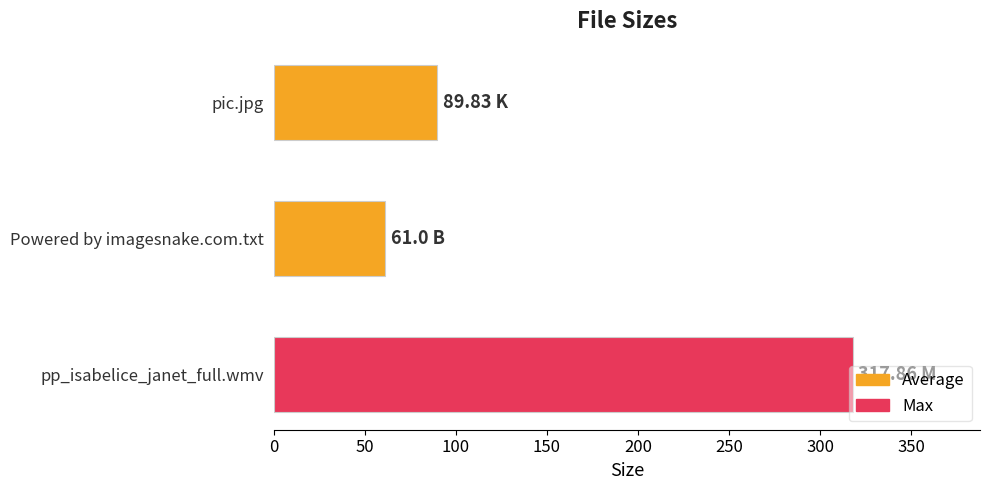

How many distinct data groups are displayed?

1